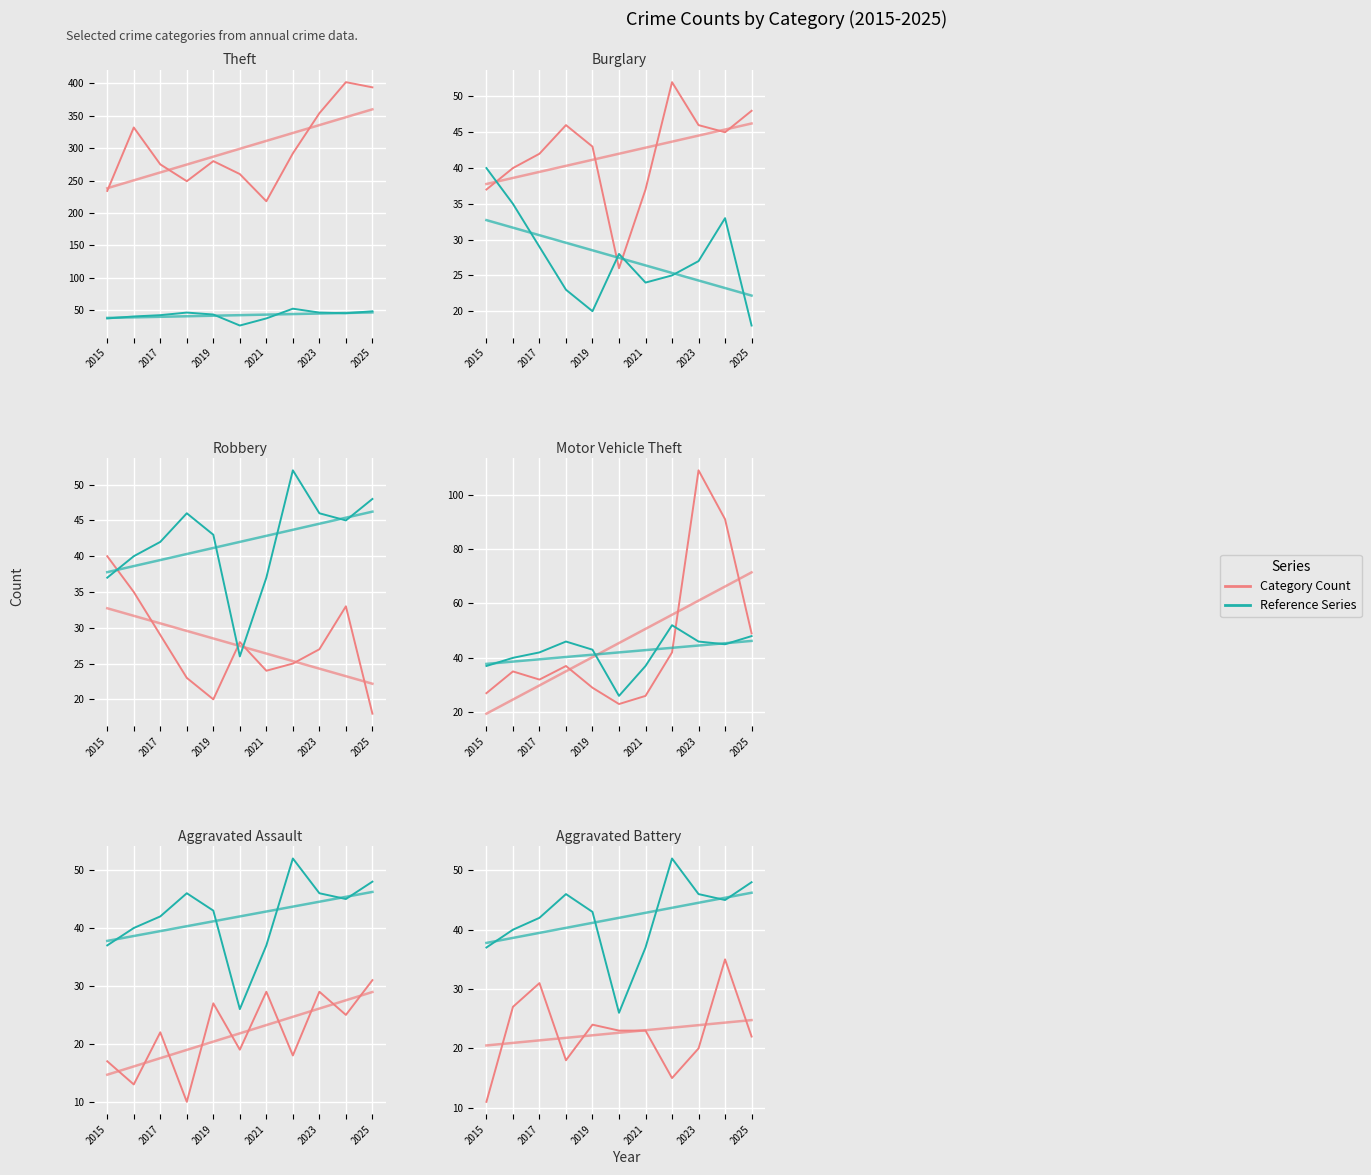

Rank the series at 2017 from lowest to highest value.

Aggravated Assault, Robbery, Aggravated Battery, Motor Vehicle Theft, Burglary, Theft